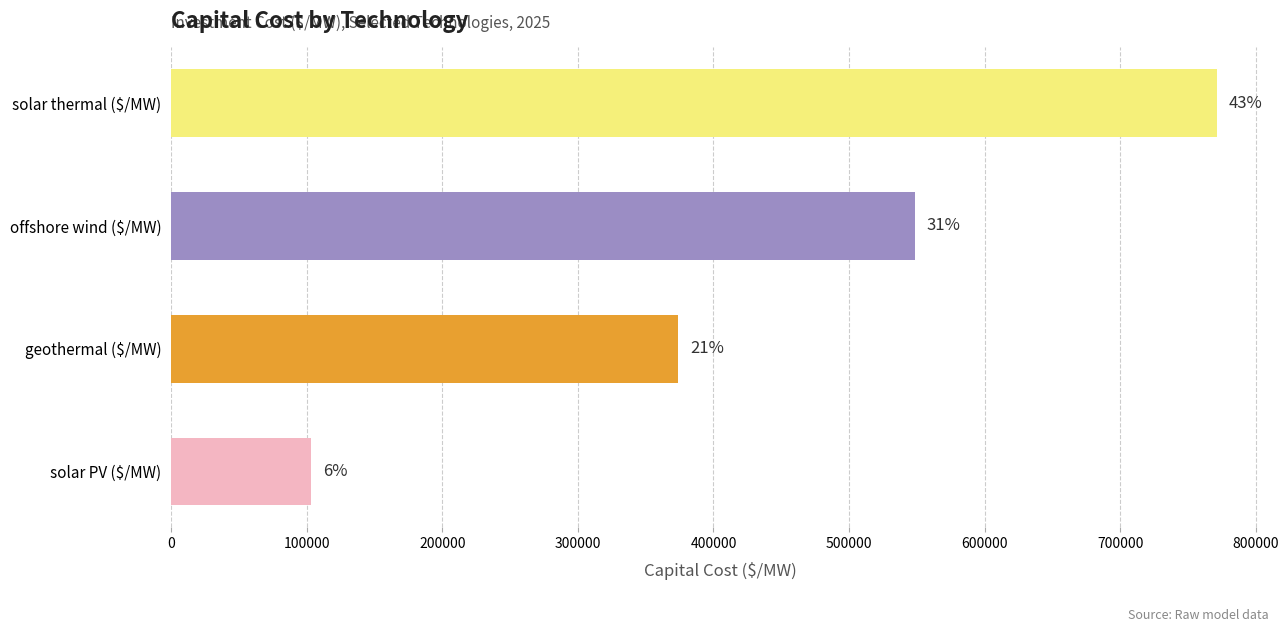

How many distinct data groups are displayed?

4